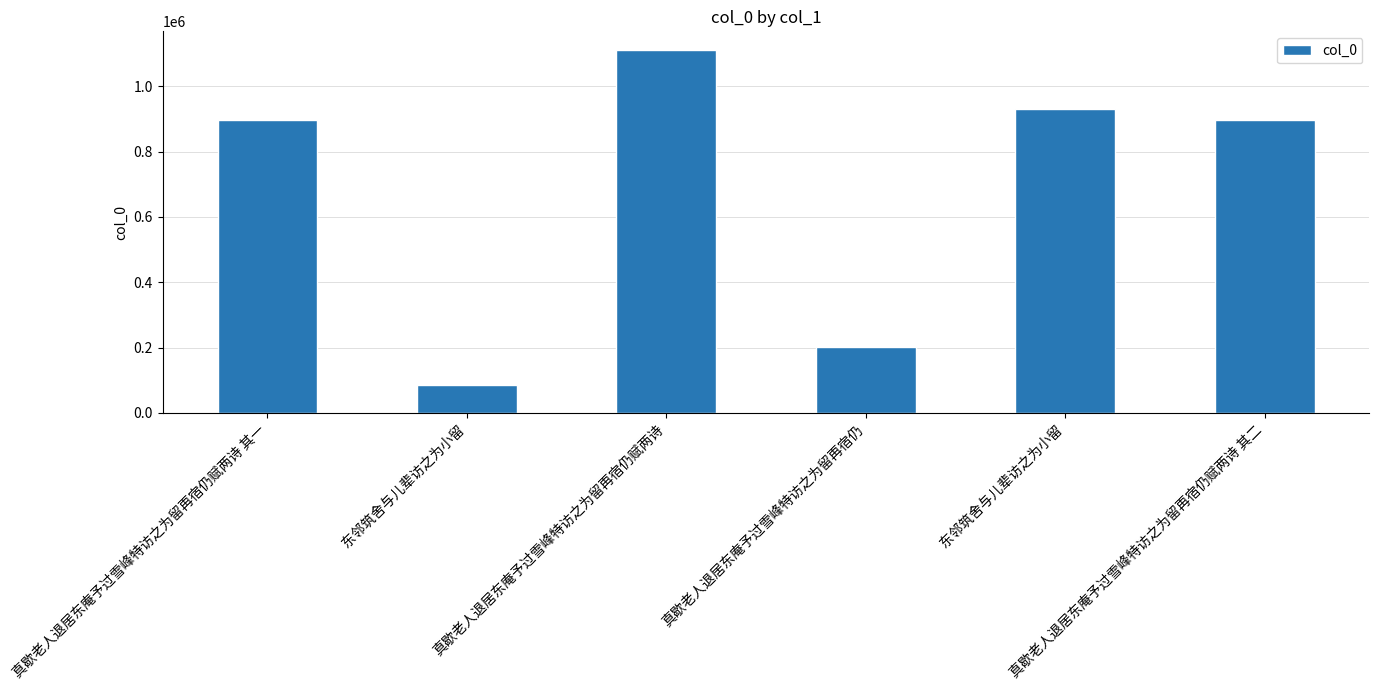

What is the value of the 3rd bar from the left?

1112388